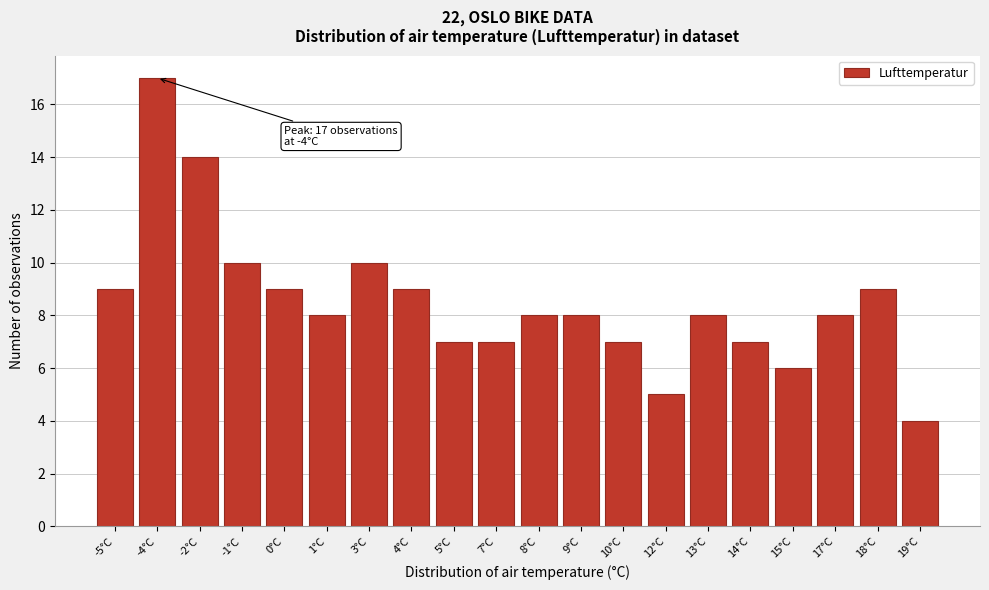

Reading left to right, what are all the values shown in this chart?

9	17	14	10	9	8	10	9	7	7	8	8	7	5	8	7	6	8	9	4